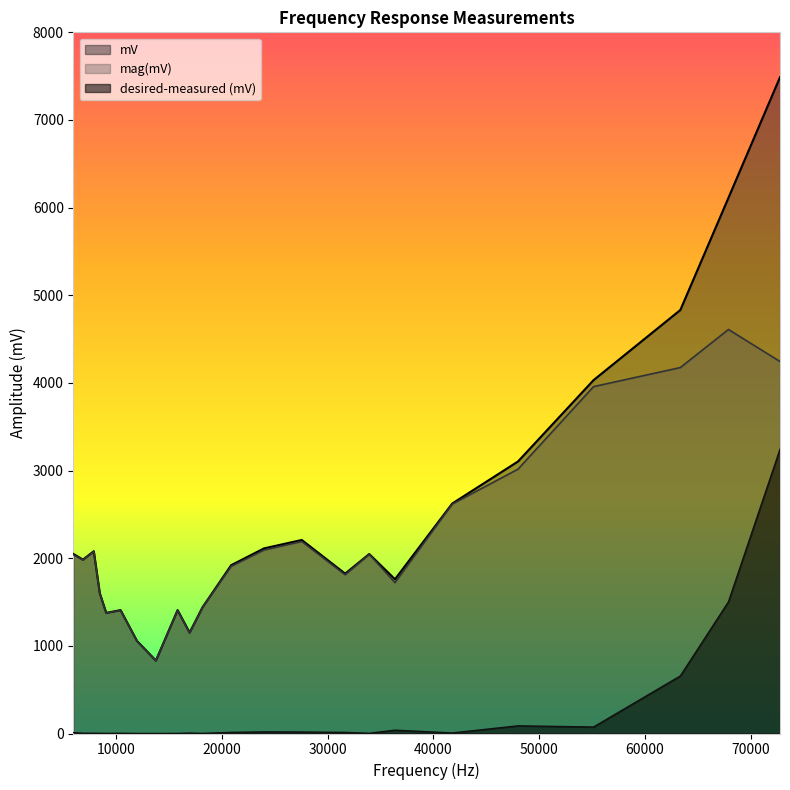

How many data points in desired-measured (mV) are above 6?

12